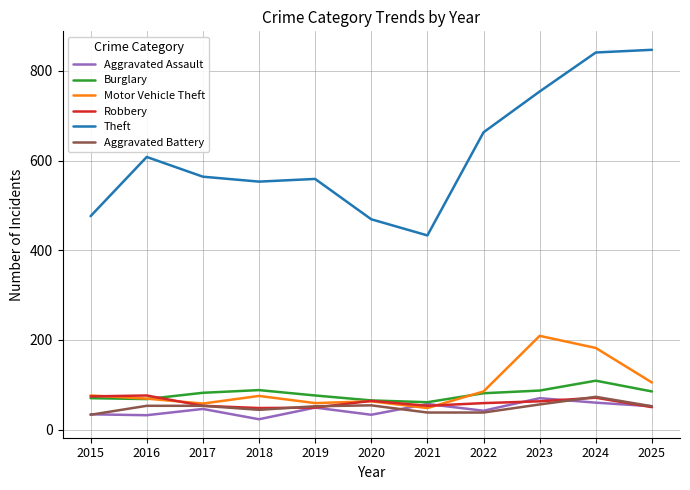

Does the chart have visible grid lines?

Yes